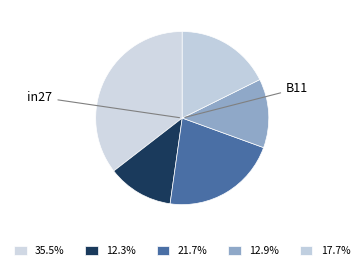

Count the number of slices in the pie.

5